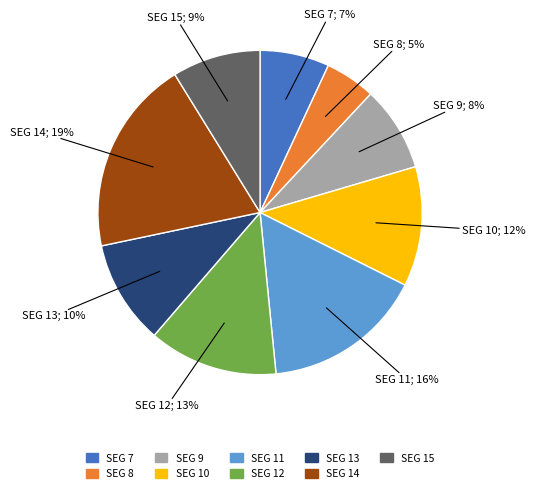

What percentage do SEG 11 and SEG 10 together represent?

28.0%